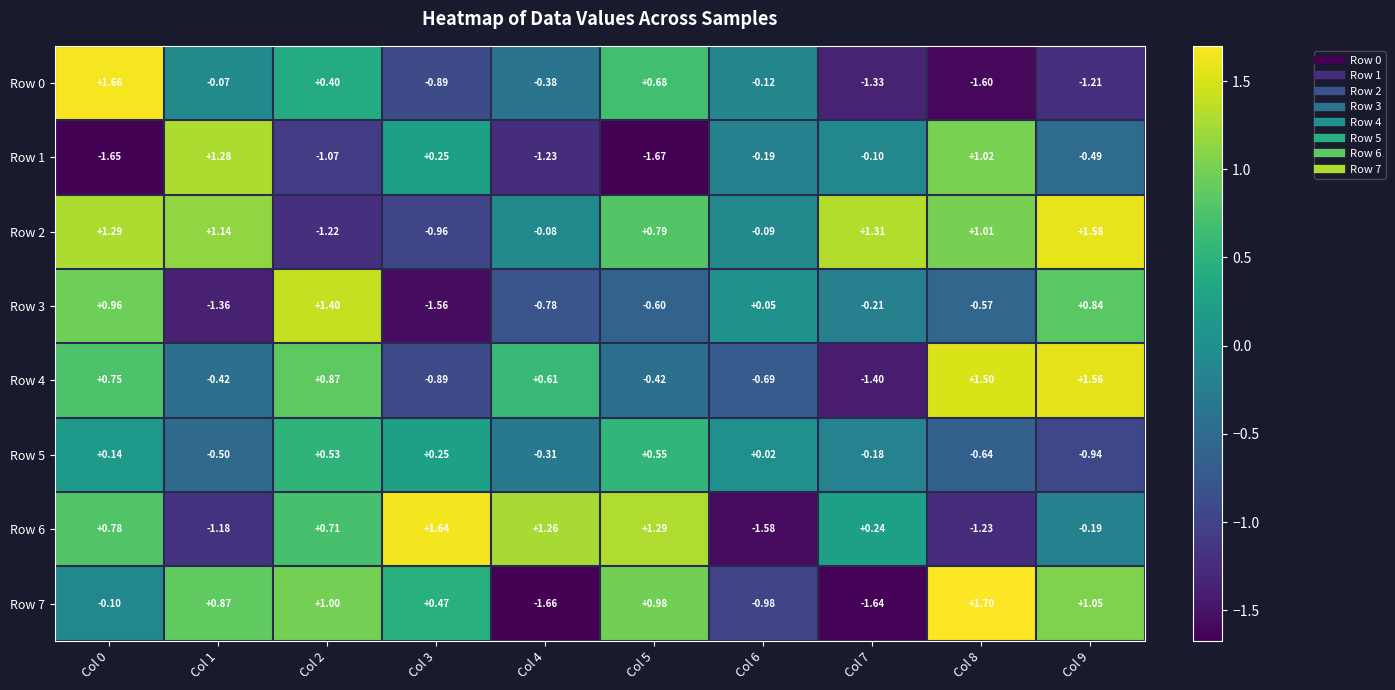

How many series are shown in this chart?

8